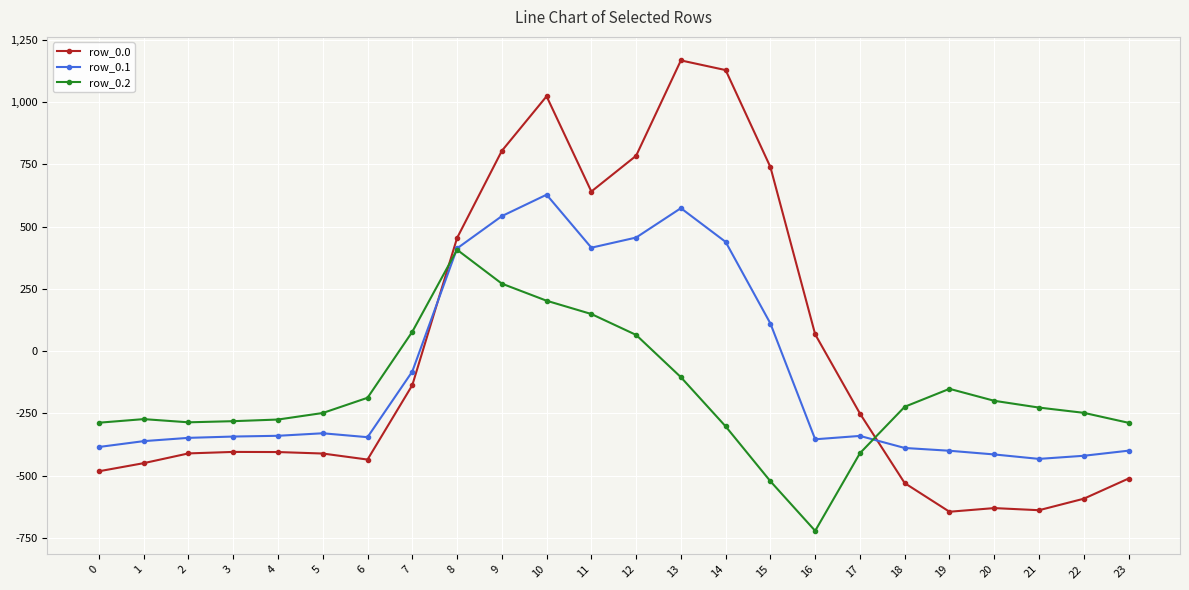

True or false: row_0.2 has more than 2 points higher than both neighbors.

True